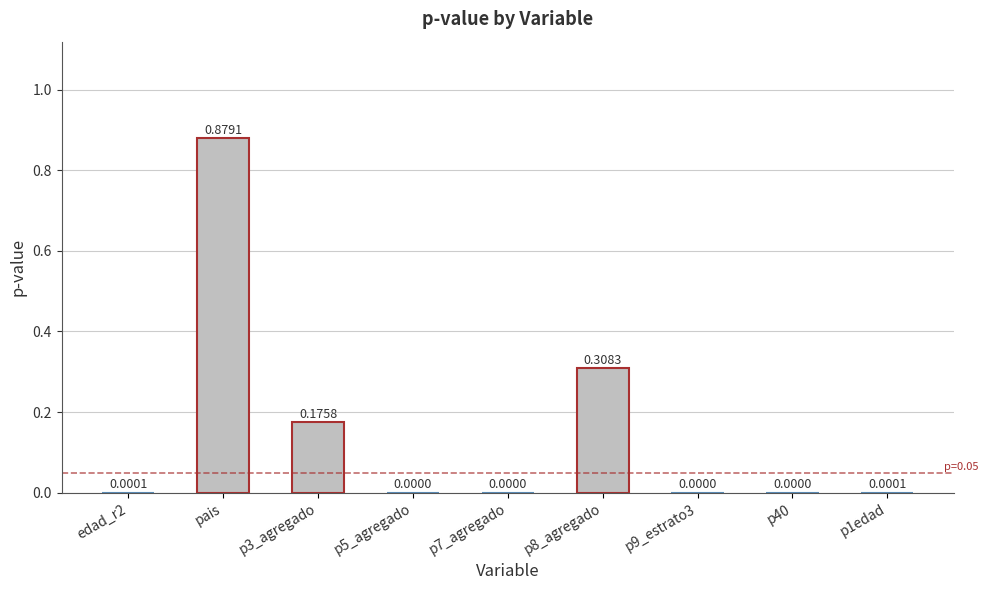

What is the sum of all values?

1.4